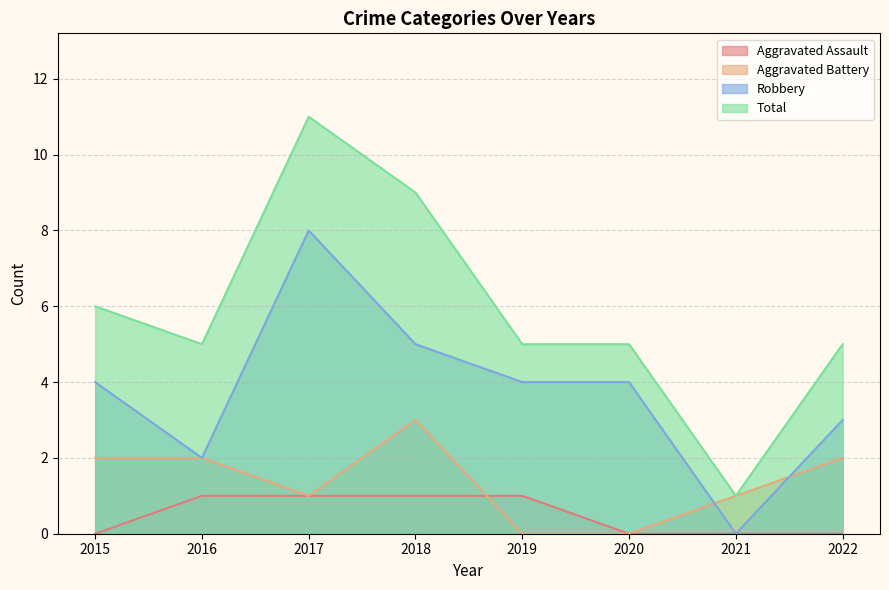

True or false: Aggravated Assault and Total intersect in this chart.

False